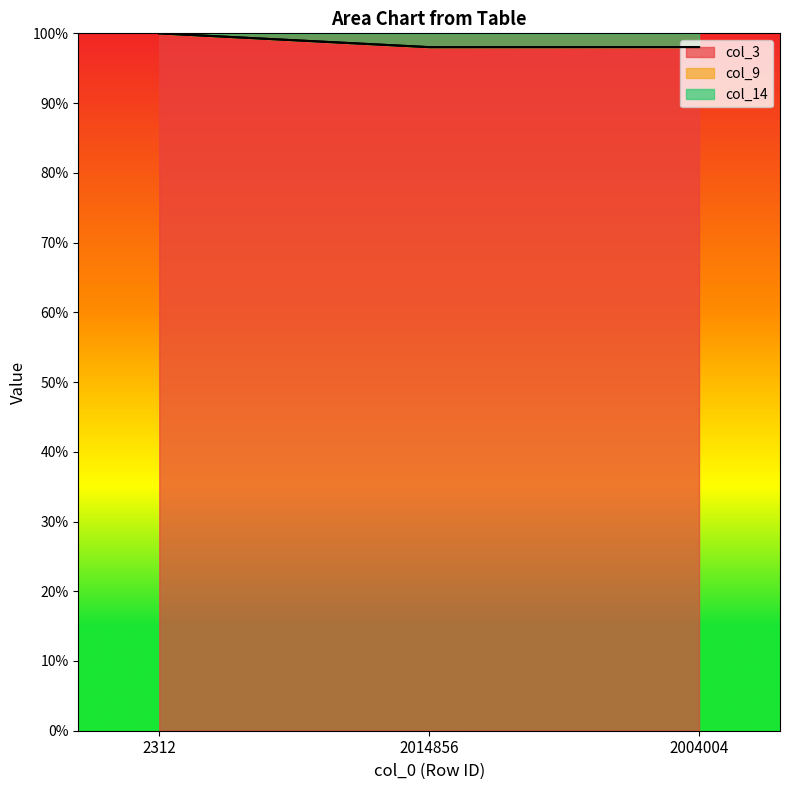

What is the total value across all series at 2004004?

100.0